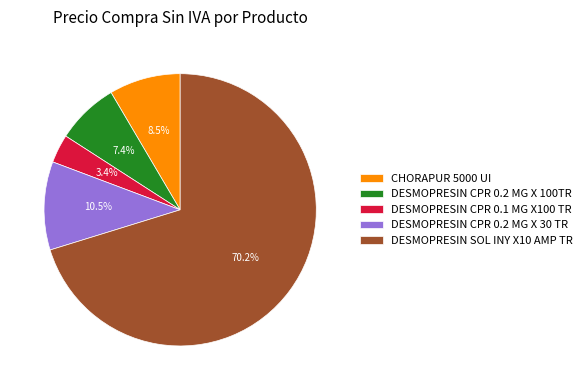

How many segments does this pie chart have?

5